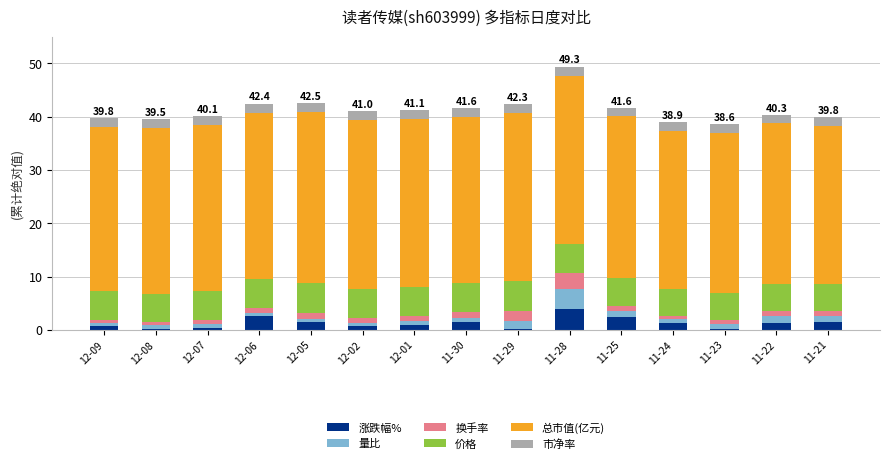

What is the difference between the maximum and second lowest values in the 涨跌幅% series?

3.8